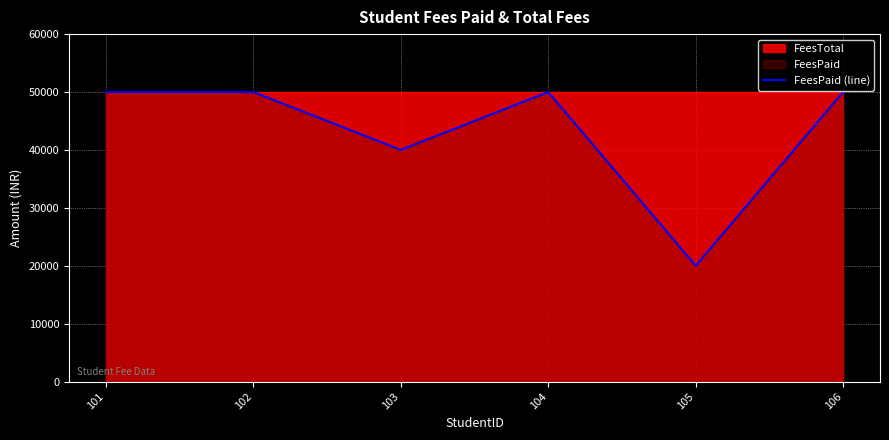

What is the sum of all values?

260000